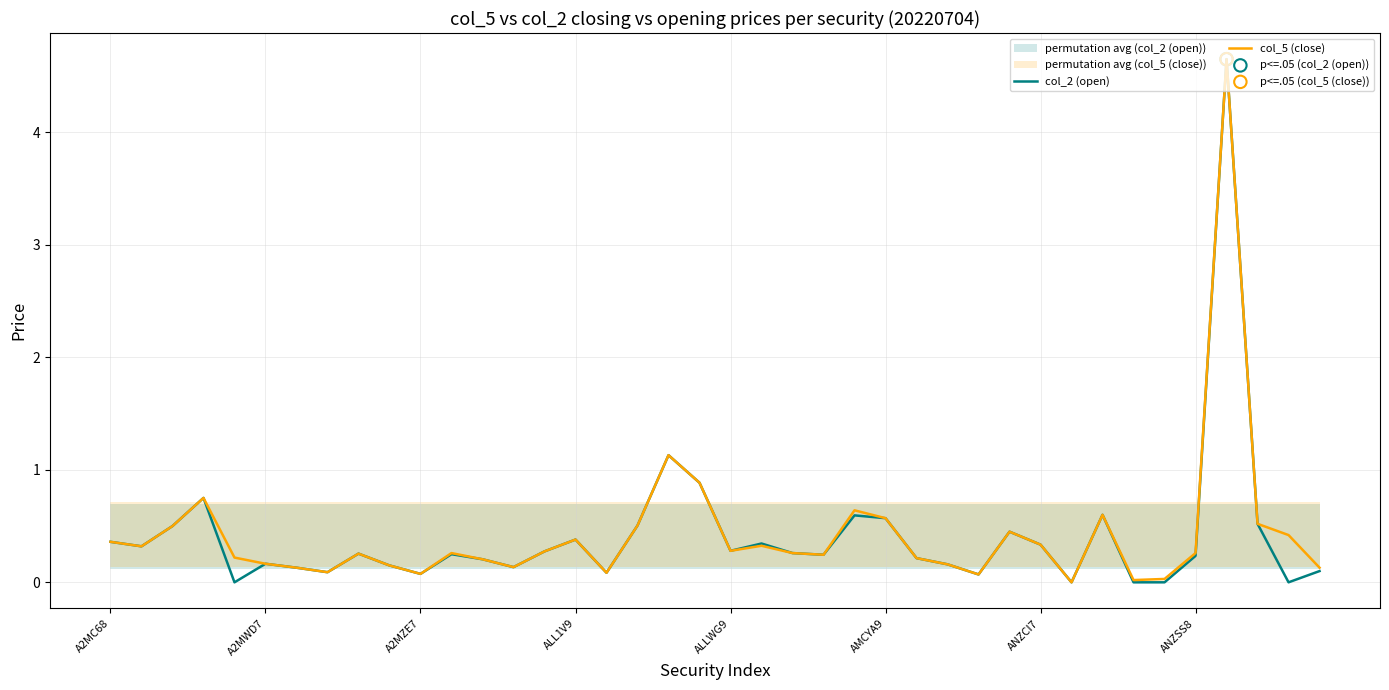

Which series has the widest spread of Y values?

col_2 (open)